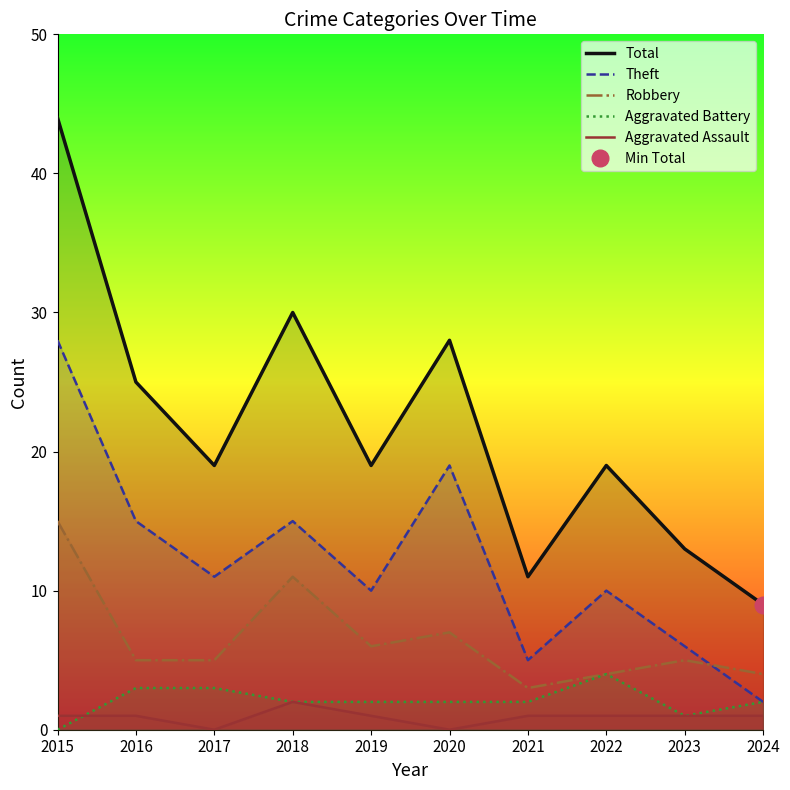

The Aggravated Battery series shows 3 at 2018. True or false?

False